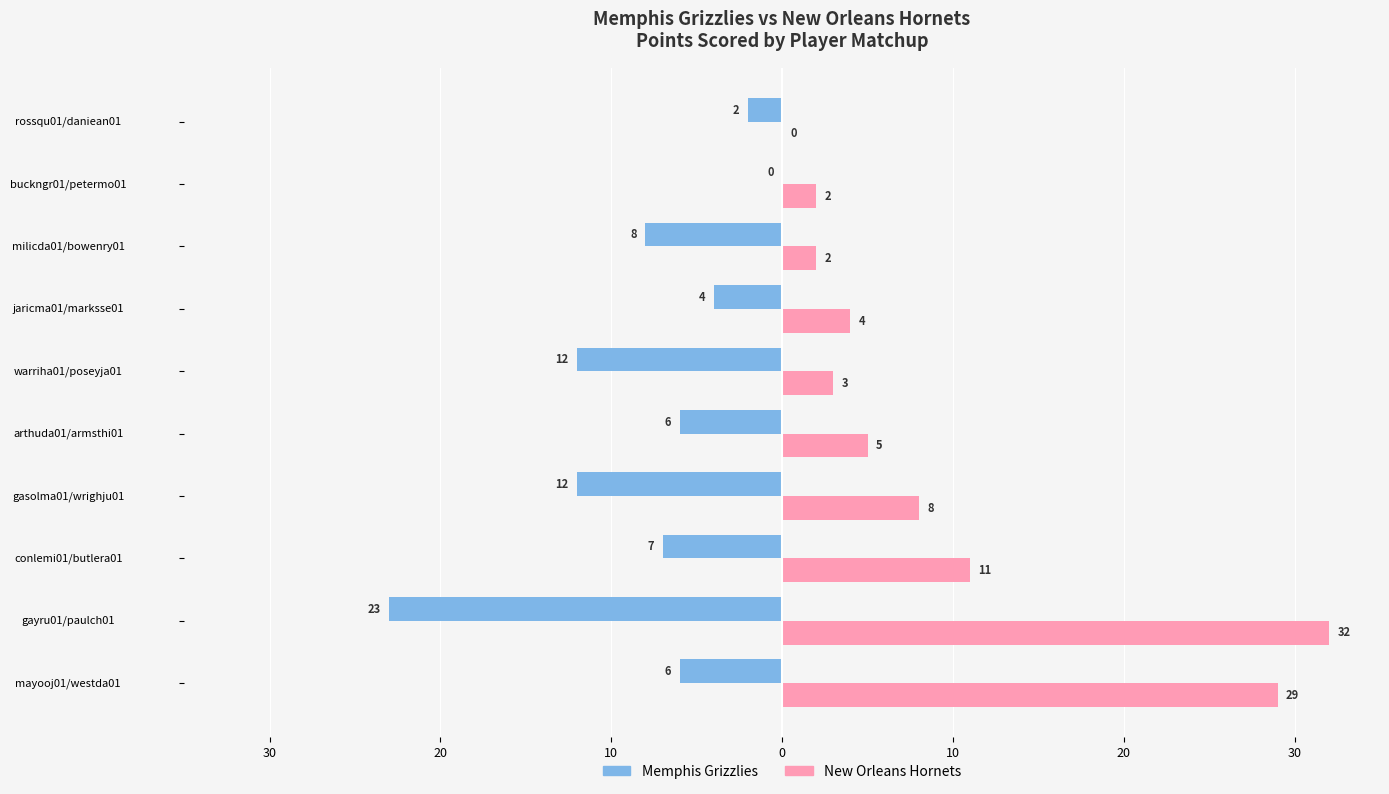

Reading right to left, list all the values displayed in this chart.

Memphis Grizzlies: -2	0	-8	-4	-12	-6	-12	-7	-23	-6
New Orleans Hornets: 0	2	2	4	3	5	8	11	32	29